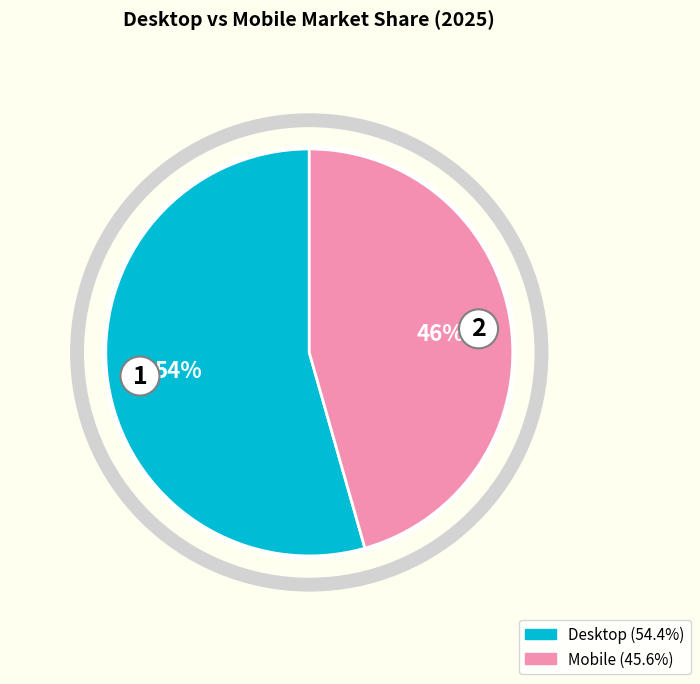

Does any single category account for the majority?

Yes